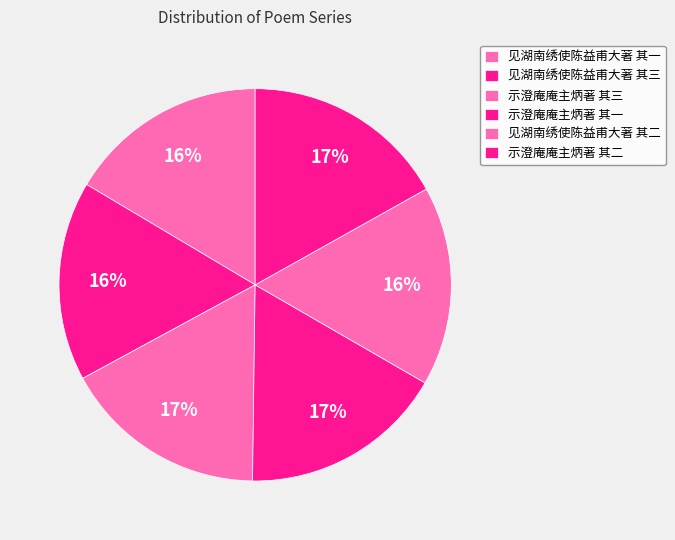

True or false: 见湖南绣使陈益甫大著 其二 accounts for 16% of the total.

True